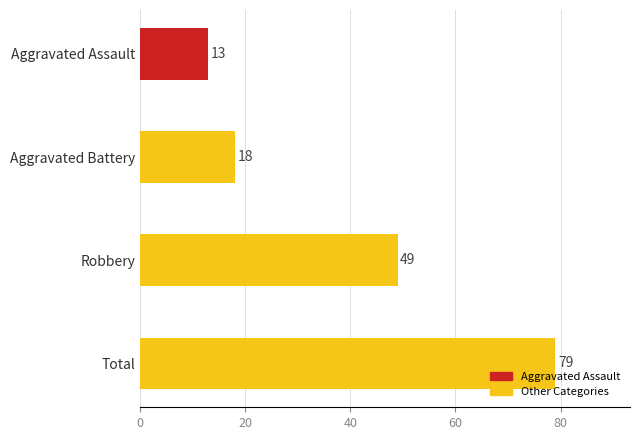

What is the sum of all values?

159